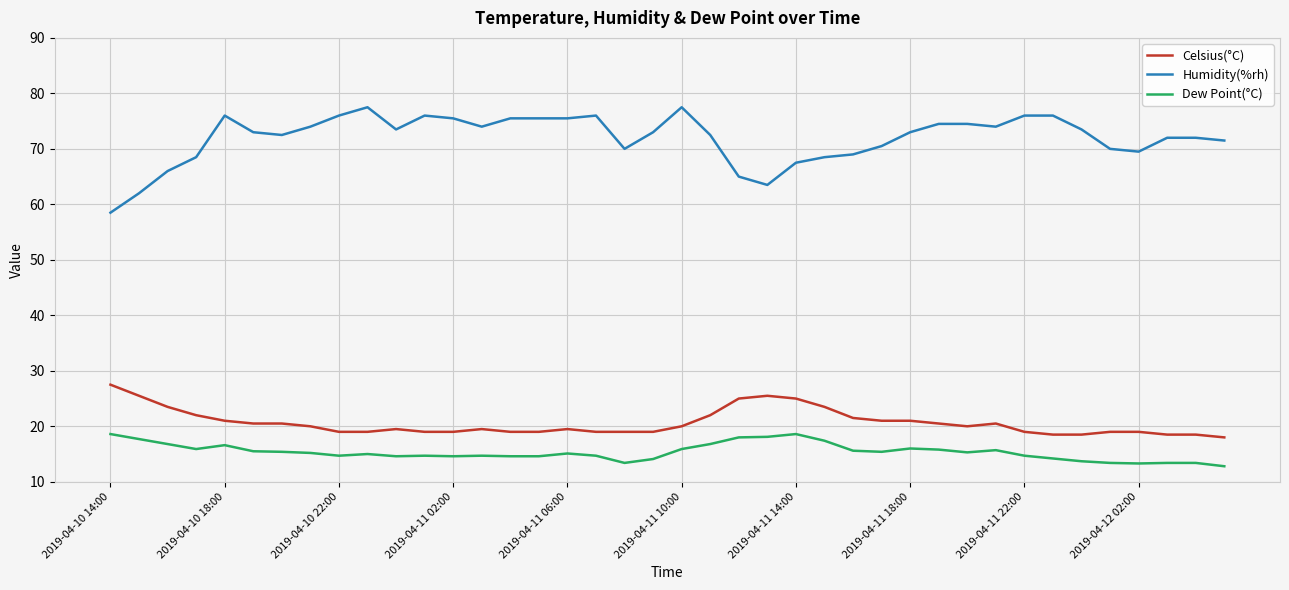

True or false: Humidity(%rh) and Dew Point(°C) intersect in this chart.

False